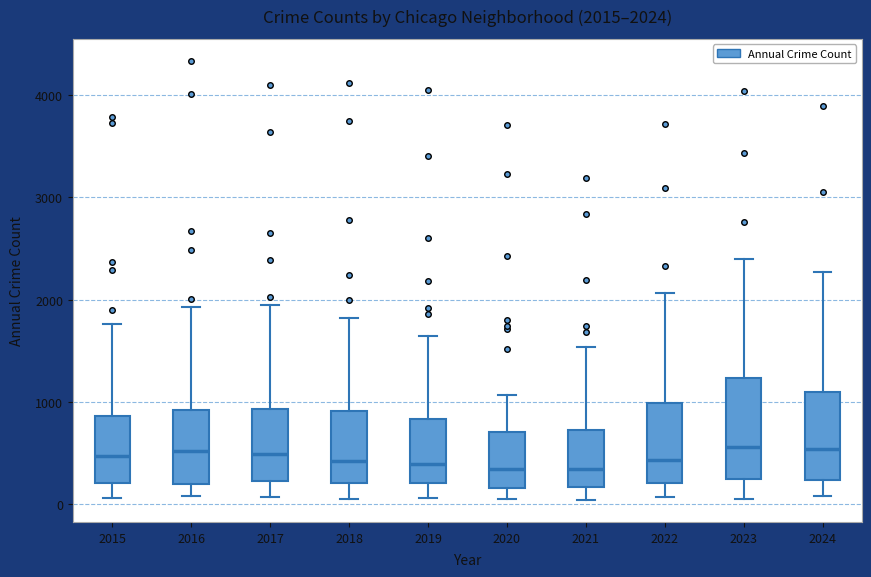

Which box is the tallest, from its lower edge to its upper edge?

2023